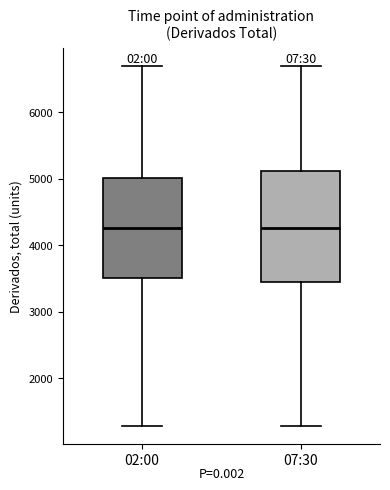

Which box is the tallest, from its lower edge to its upper edge?

07:30